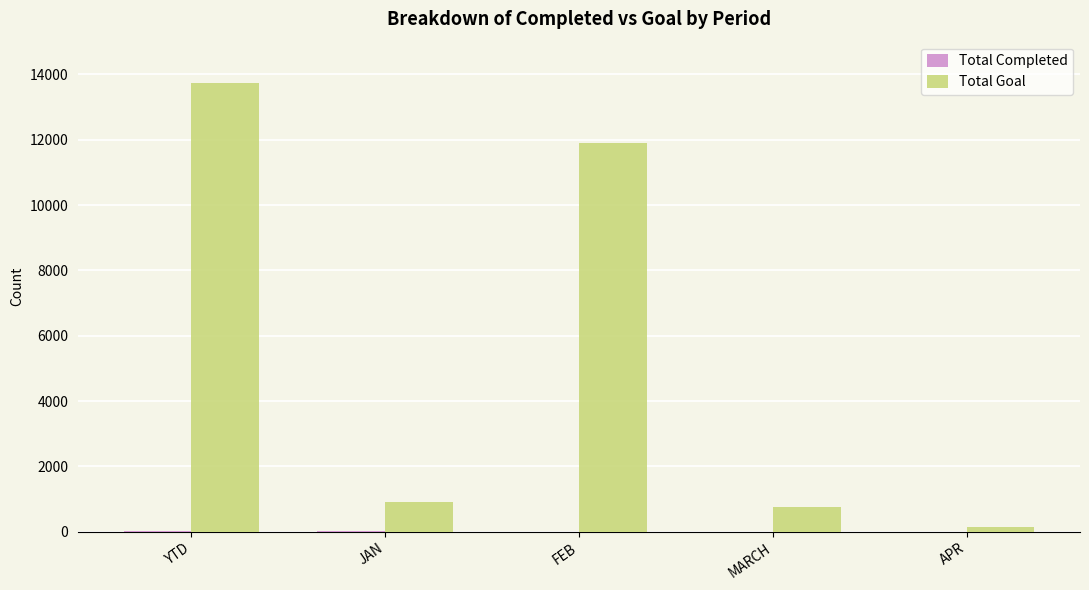

How many groups of bars are there?

5